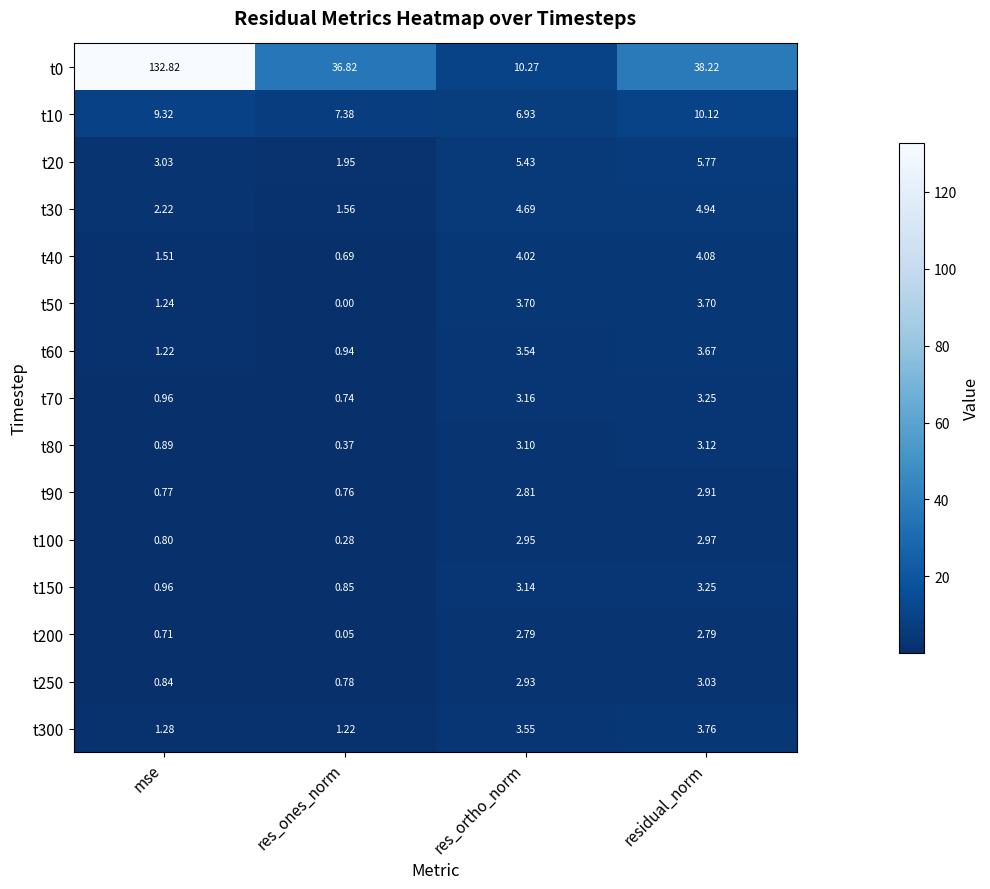

List the labels in order of t300 value, smallest first.

res_ones_norm, mse, res_ortho_norm, residual_norm